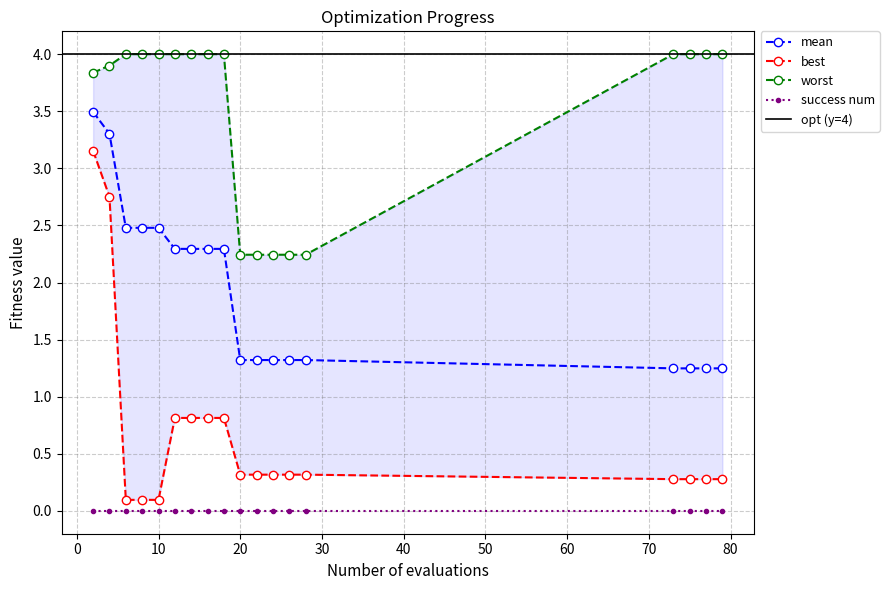

Where is worst nearest to the value 3?

20